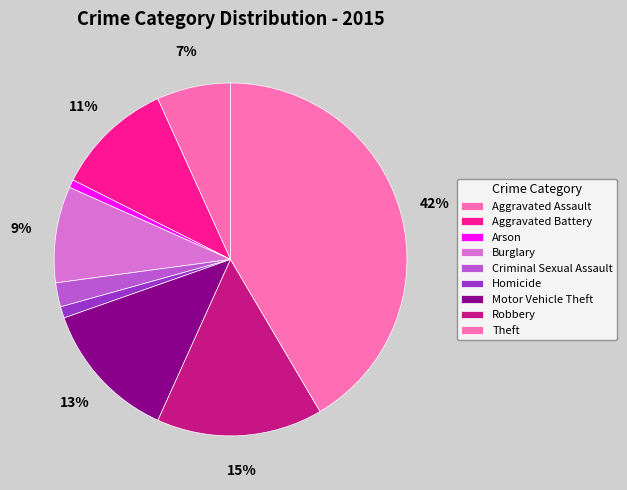

Is it true that Aggravated Battery is 11% of the pie?

True